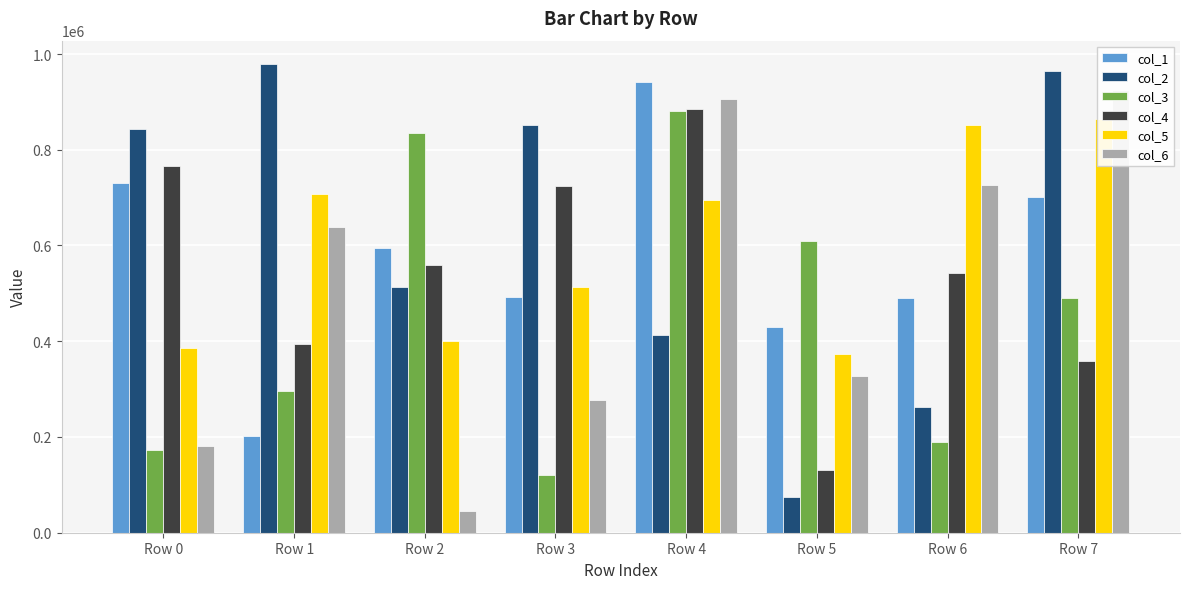

Is the value of col_6 at Row 2 greater than the value of col_1 at Row 6?

No